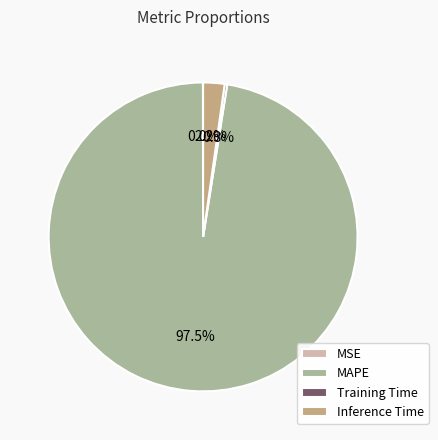

Which slice is the largest?

MAPE